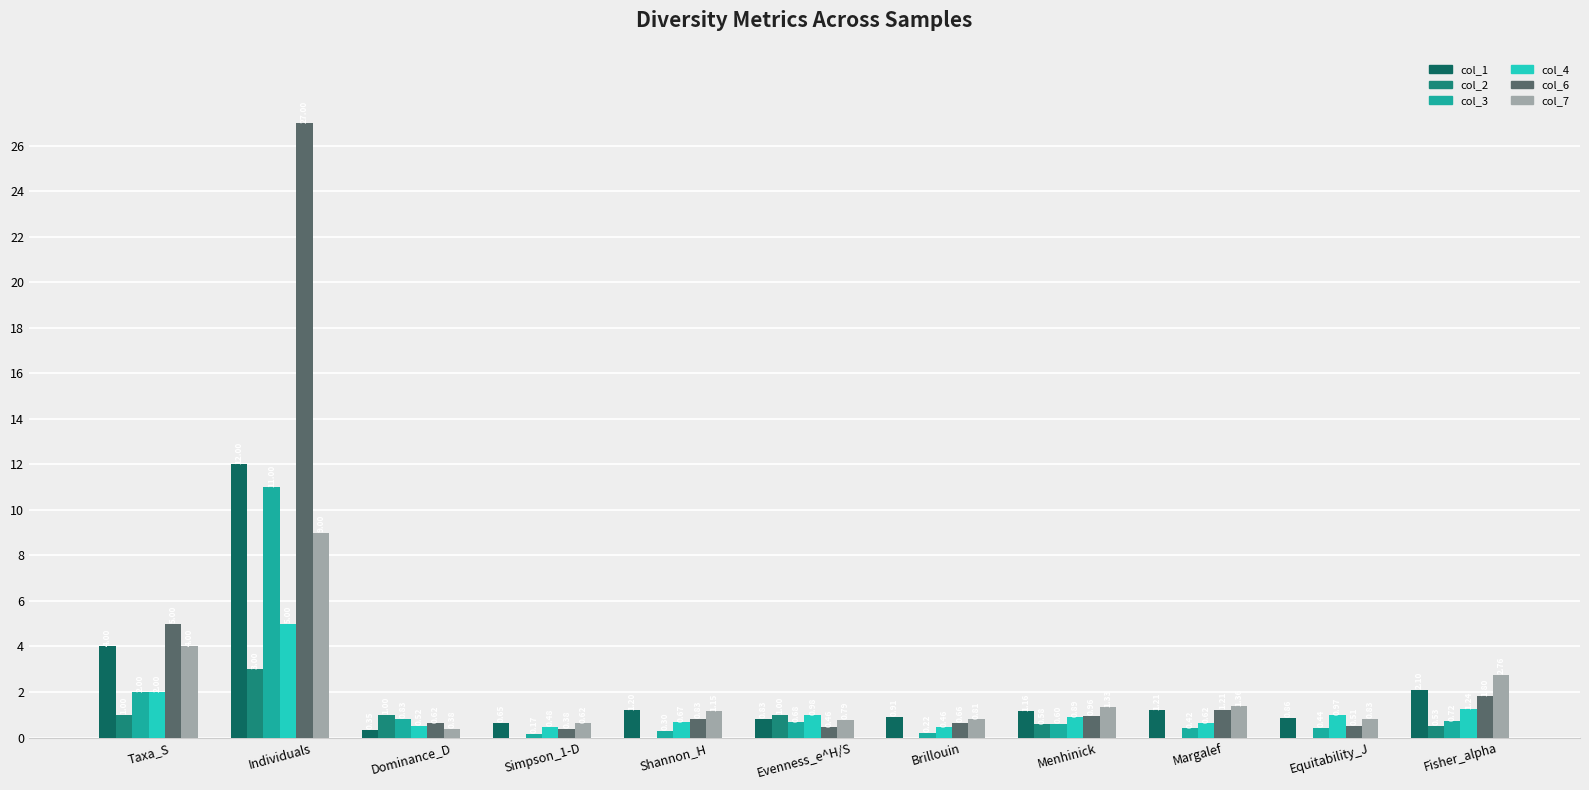

The col_2 series shows 1.8 at Brillouin. True or false?

False